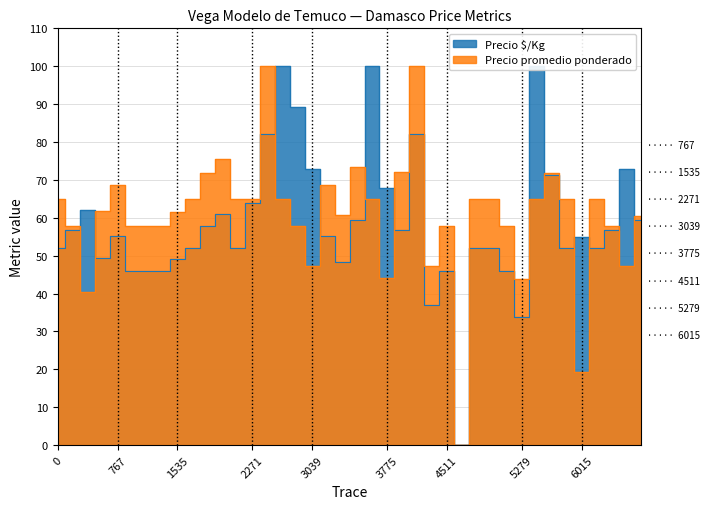

Reading left to right, extract all data points from this chart.

51.9	56.8	62.2	49.4	55.2	45.9	45.9	45.9	49.1	51.9	57.9	61.0	51.9	63.9	82.0	100.0	89.2	73.0	55.2	48.4	59.3	100.0	67.8	56.8	82.0	36.9	45.9	0.0	51.9	51.9	45.9	33.9	100.0	71.2	51.9	55.0	51.9	56.8	73.0	59.5